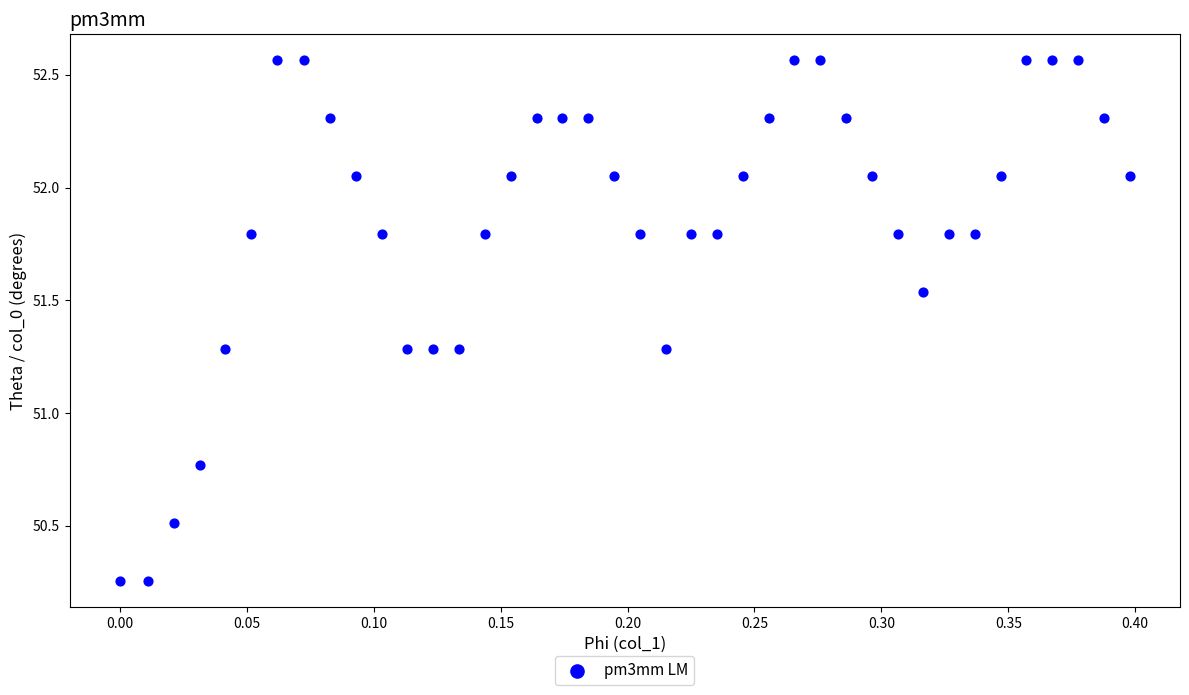

What is the range of X values (max minus min)?

0.4